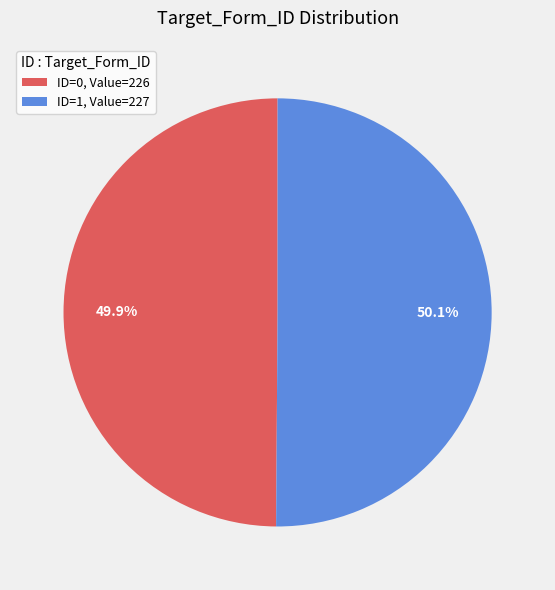

What is the ratio of the value at ID=0, Value=226 to the value at ID=1, Value=227?

1.0